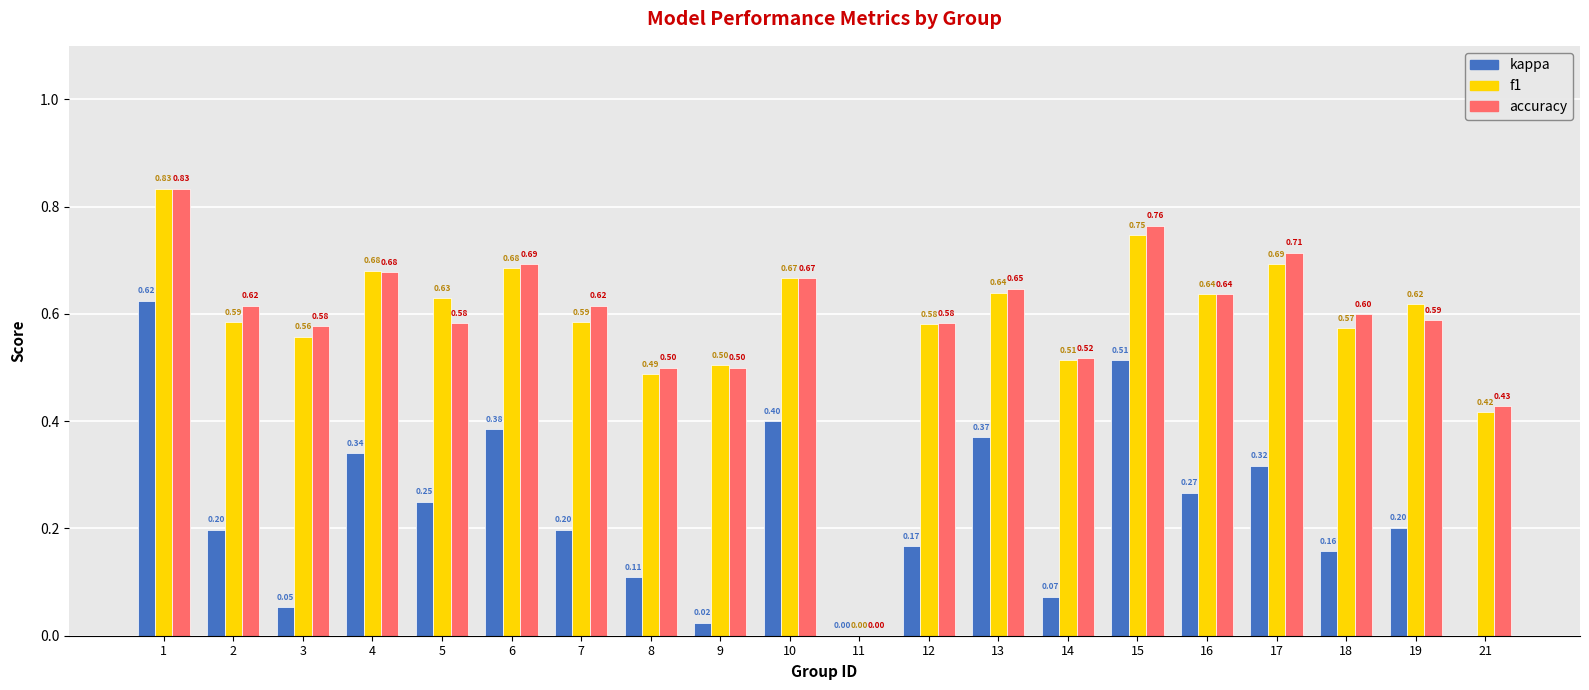

Does the chart contain any negative values?

Yes